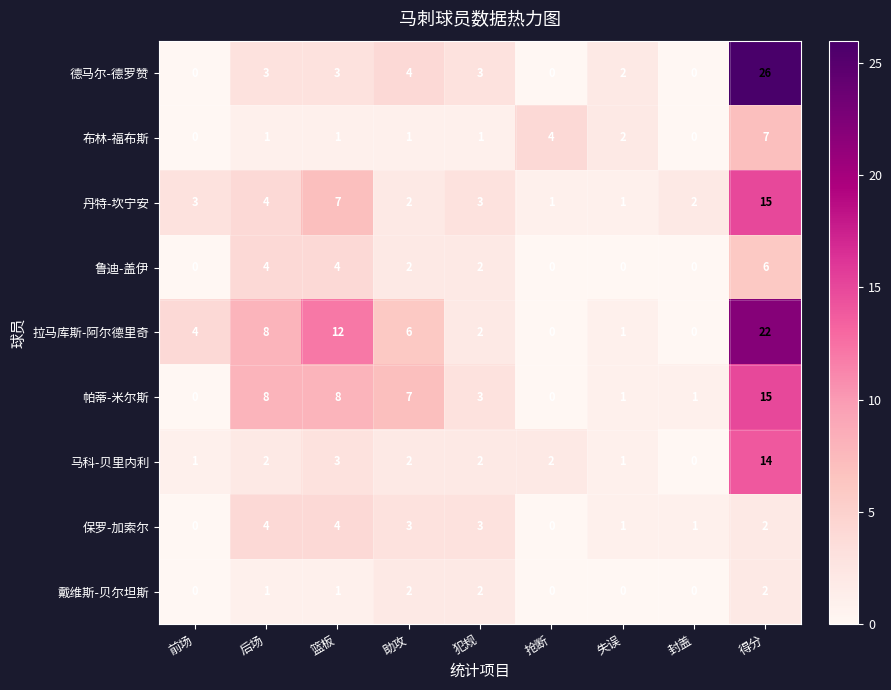

Which series has the largest total across all categories?

拉马库斯-阿尔德里奇